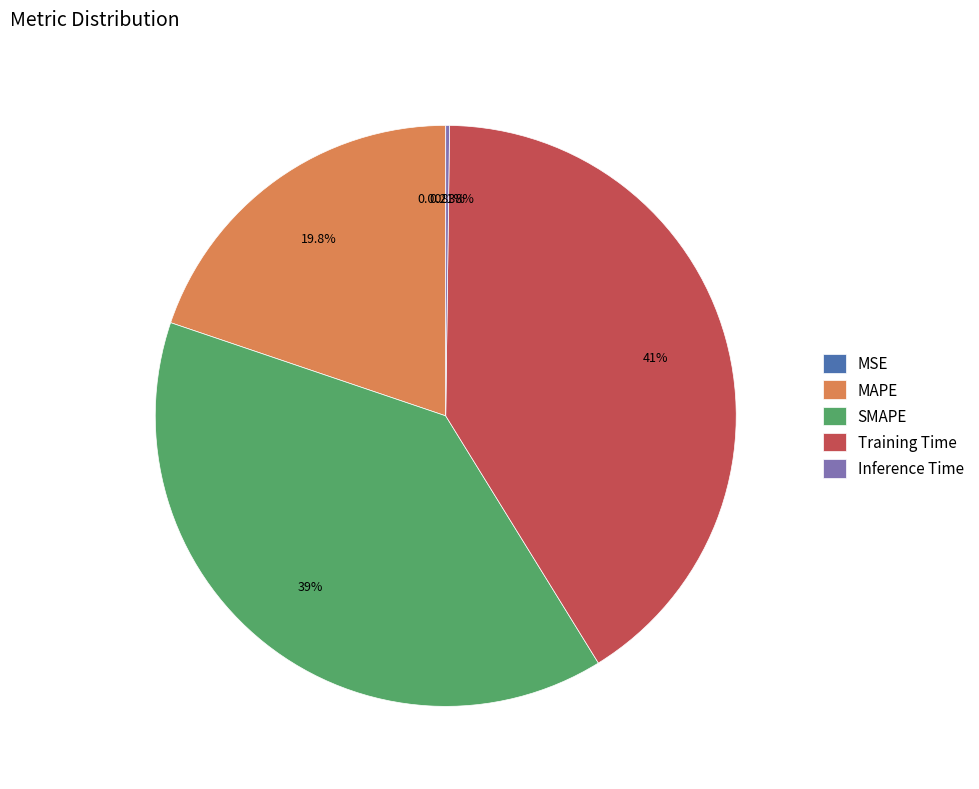

Does any single category account for the majority?

No